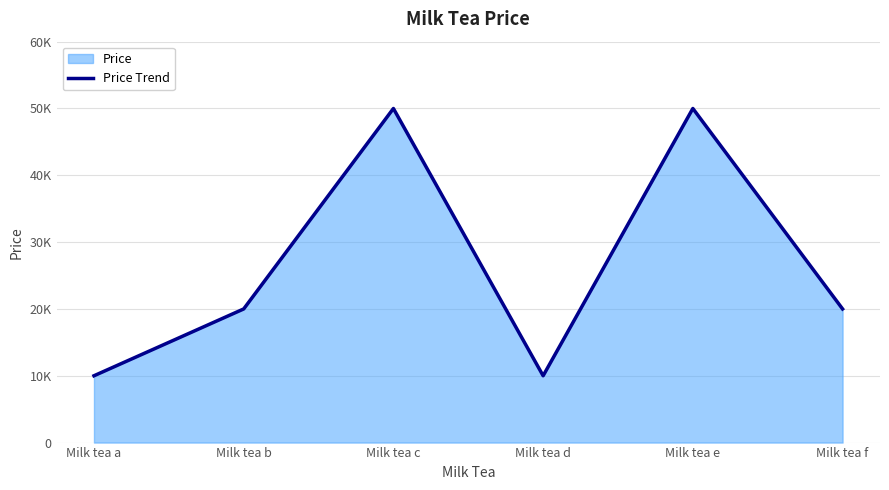

How many values are between 10000 and 50000?

6